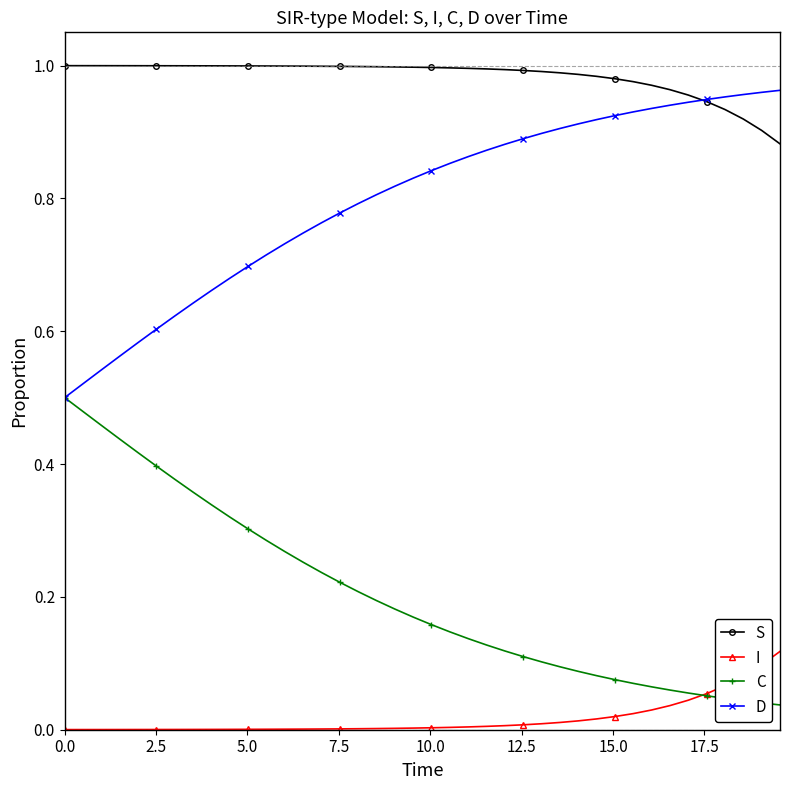

True or false: I and S cross at least once.

False